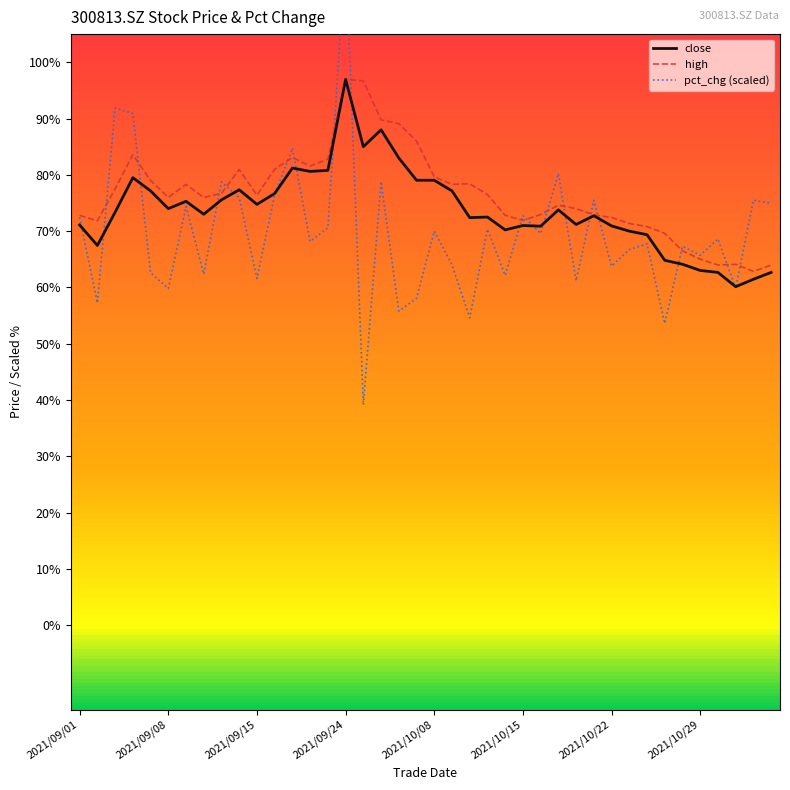

True or false: high has more than 2 interior local peaks.

True